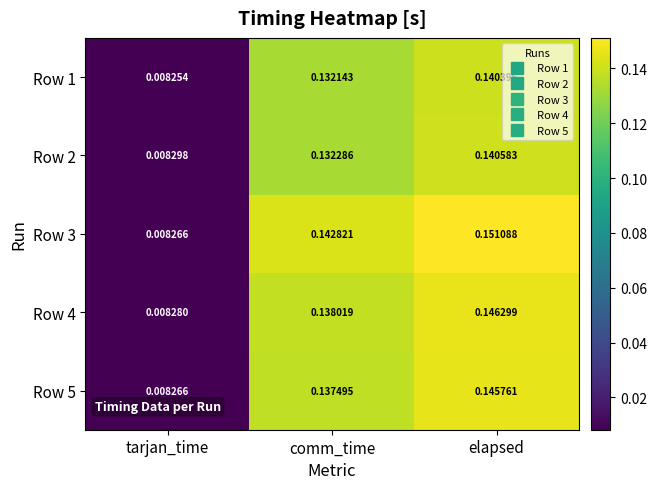

Where is Row 3 nearest to the value 0?

tarjan_time